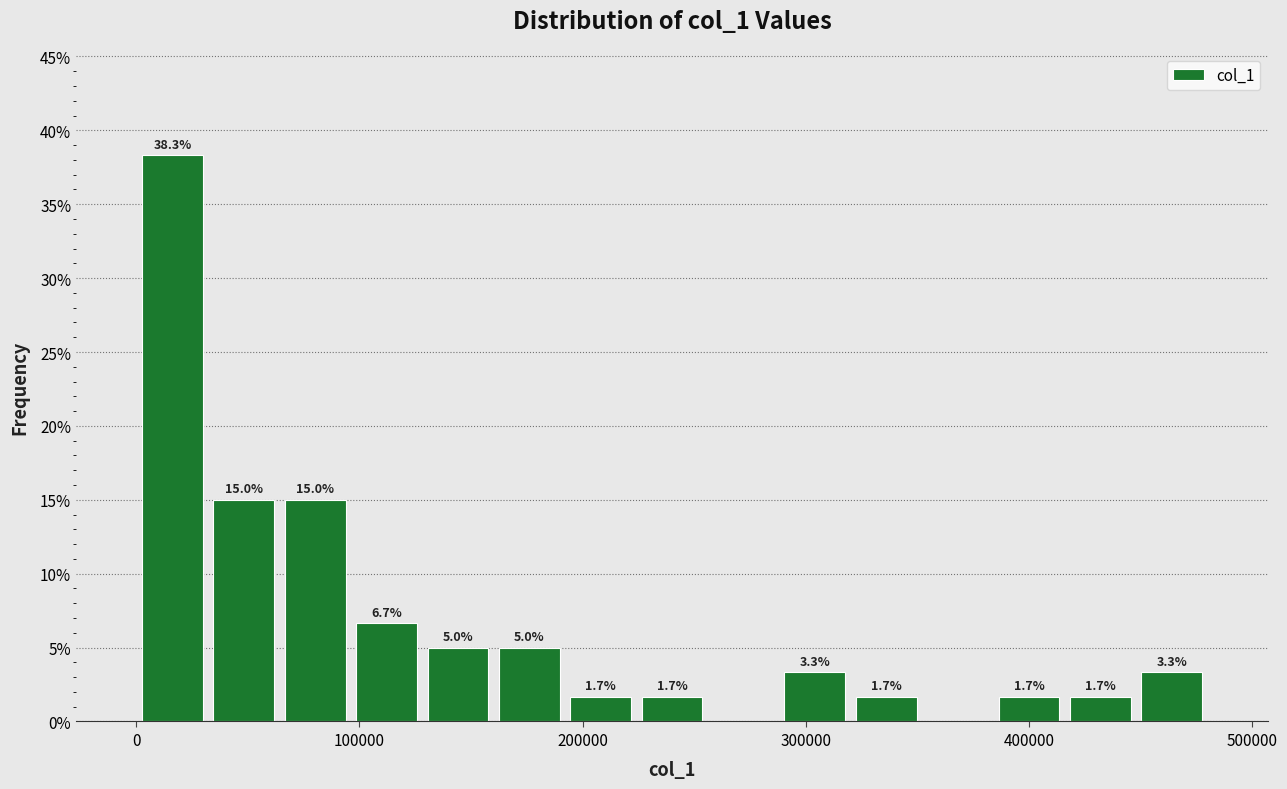

Read against the x-axis, roughly where is the centre of the tallest bar?

20000